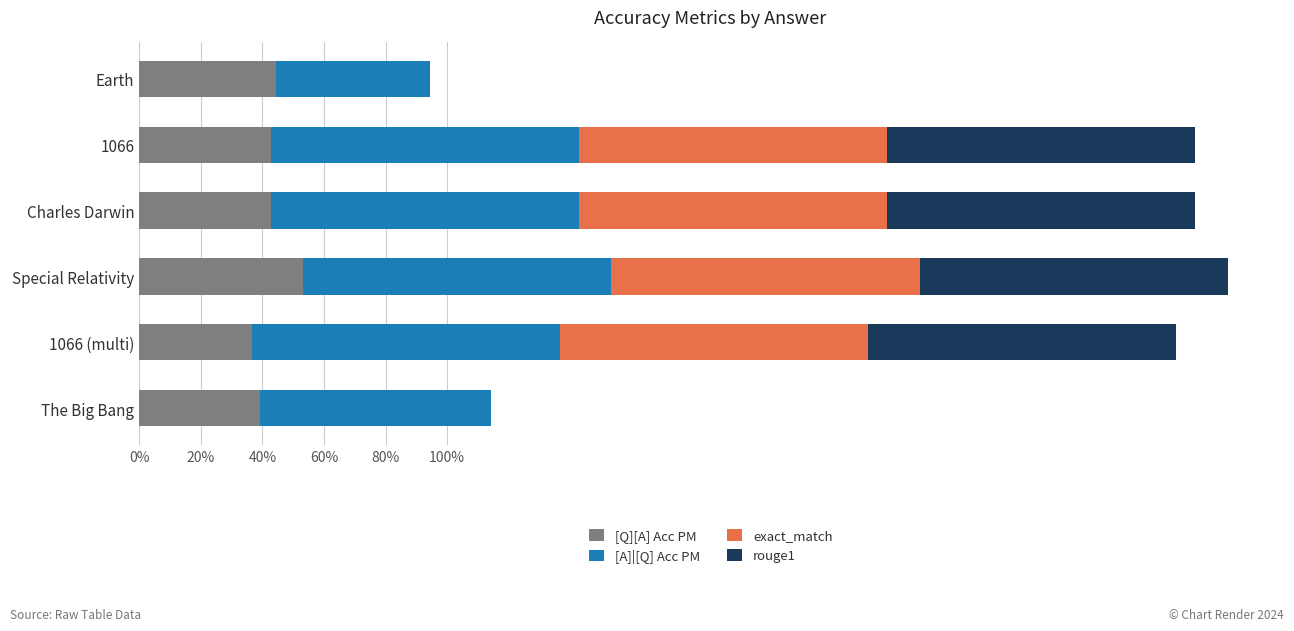

Reading left to right, transcribe all the data shown in this chart.

[Q][A] Acc PM: 0.4	0.4	0.4	0.5	0.4	0.4
[A]|[Q] Acc PM: 0.5	1.0	1.0	1.0	1.0	0.8
exact_match: 0.0	1.0	1.0	1.0	1.0	0.0
rouge1: 0.0	1.0	1.0	1.0	1.0	0.0